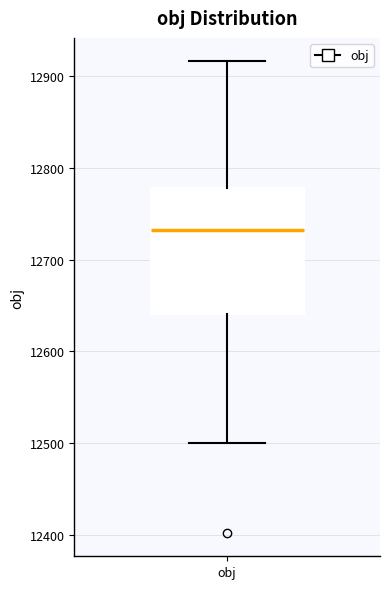

Where is the upper edge of the box for obj on the y-axis? The values are not printed on the chart, so give them approximately, as read against the axis.

12780